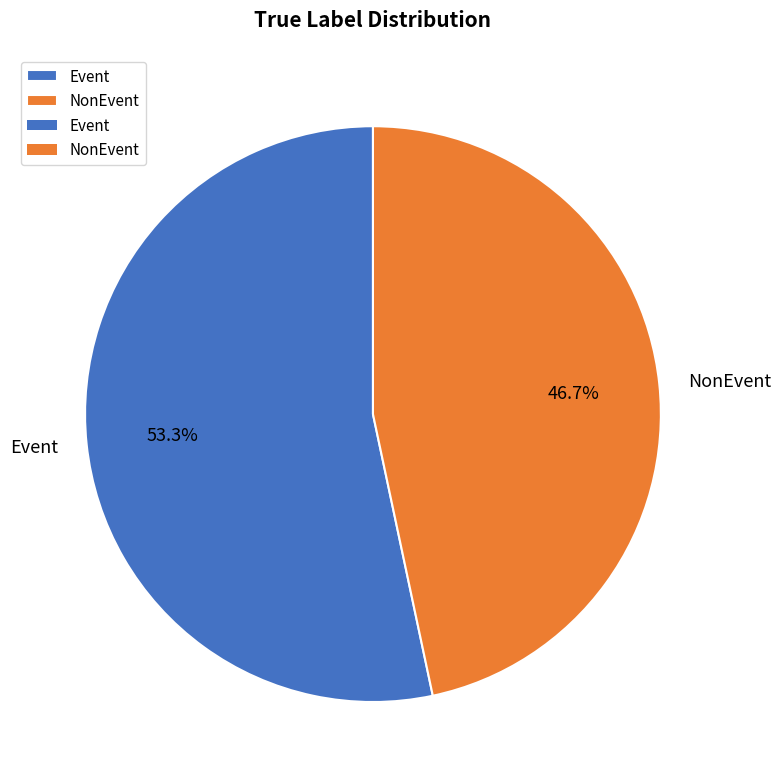

Do NonEvent and Event together represent more than half of the pie?

Yes